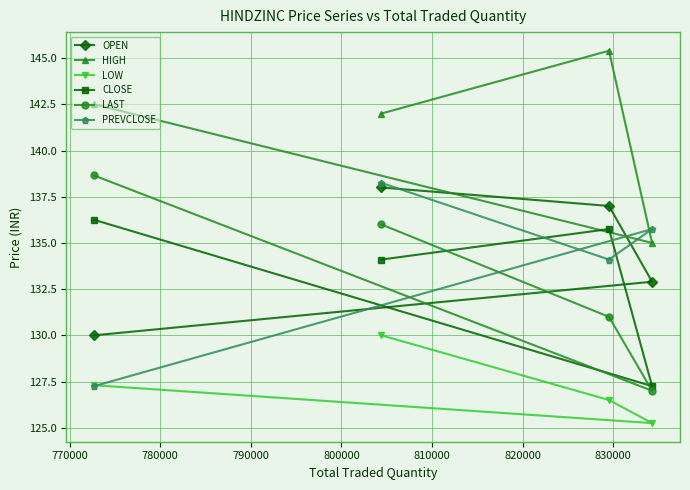

Which series has the largest total across all categories?

HIGH